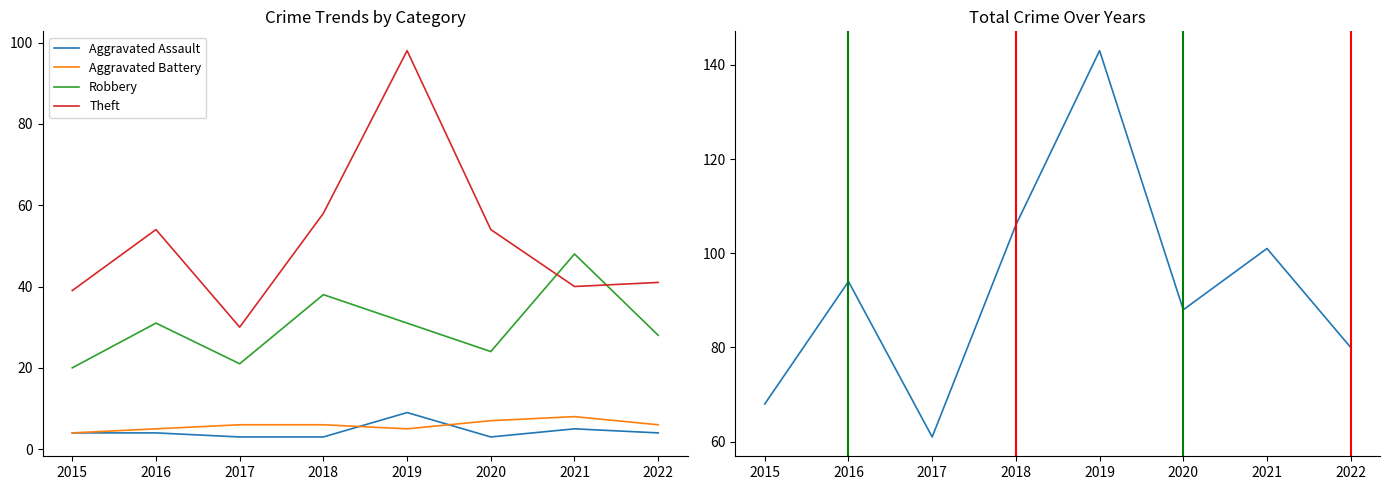

Rank the categories by Aggravated Battery value from highest to lowest.

2021, 2020, 2017, 2018, 2022, 2016, 2019, 2015